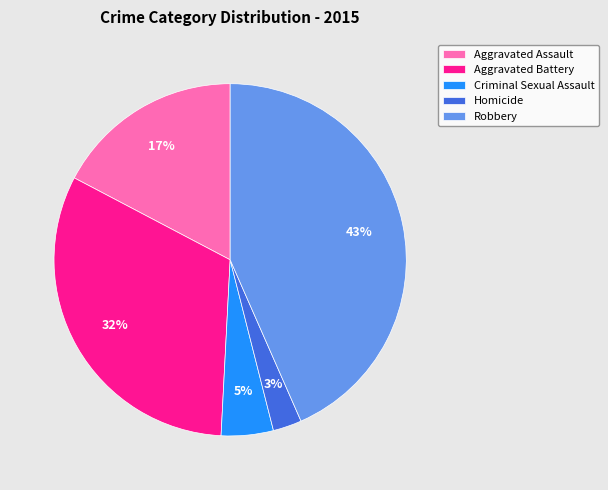

What percentage is the Criminal Sexual Assault slice, to the nearest percent?

5%